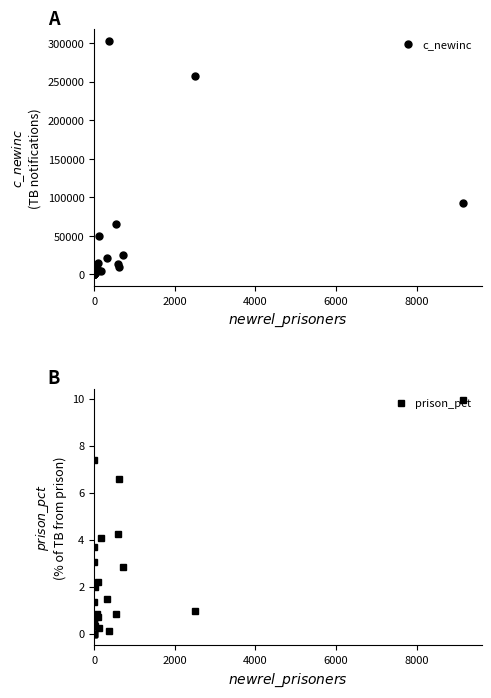

True or false: prison_pct has more than 0 interior local peaks.

True